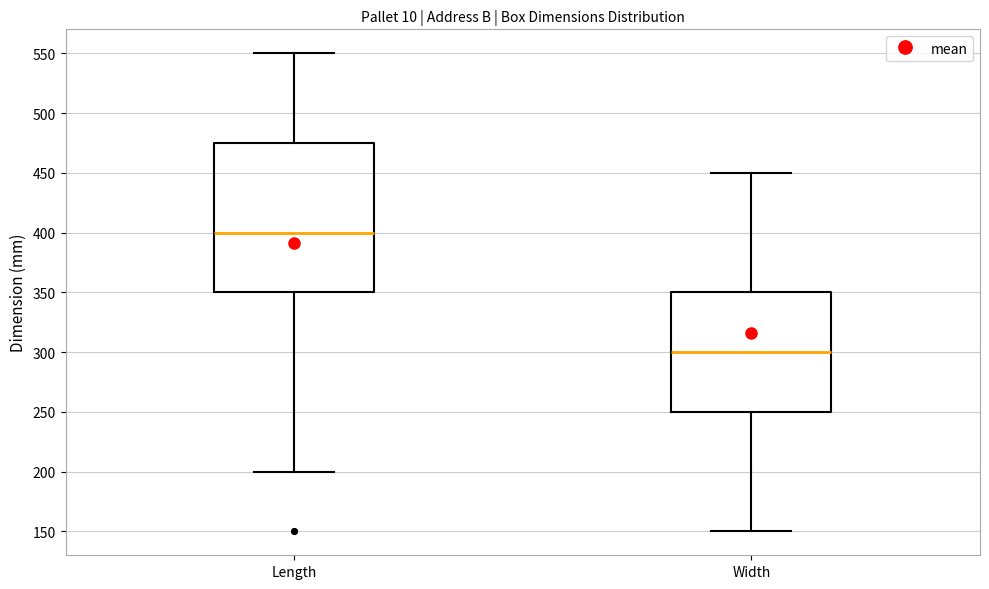

Reading left to right, read every box against the y-axis: the position of its median line, the range the box covers, and the ends of its whiskers. The values are not printed on the chart, so give them approximately, as read against the axis.

Length: median 400, box 350 to 475, whiskers 200 to 550
Width: median 300, box 250 to 350, whiskers 150 to 450